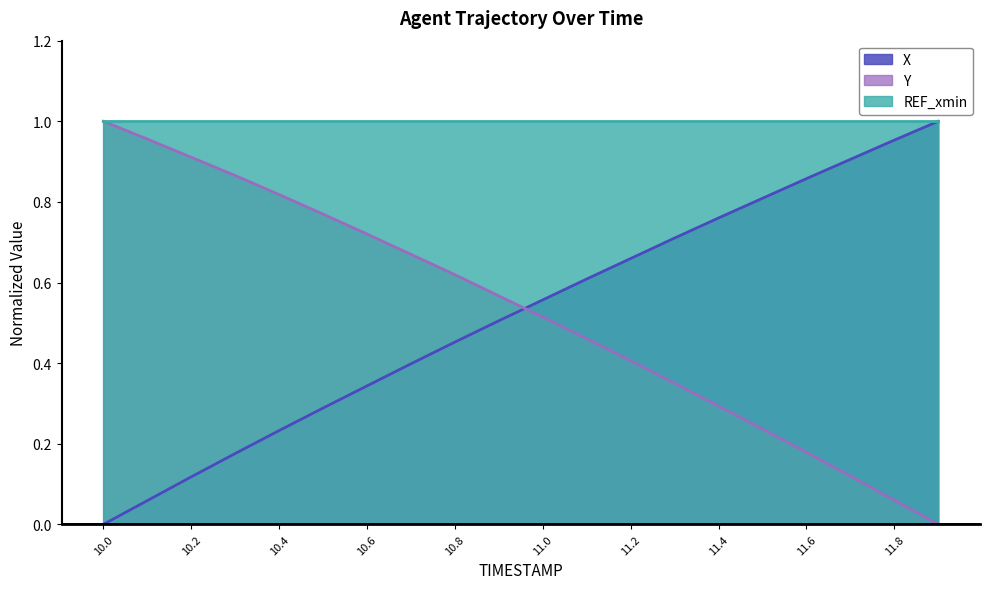

True or false: X has a value of 0.4 at 11.6.

False